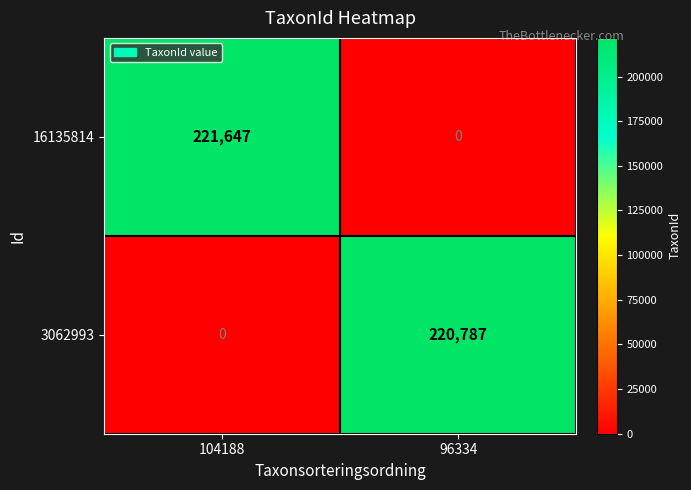

Which series changed the most between 104188 and 96334?

16135814